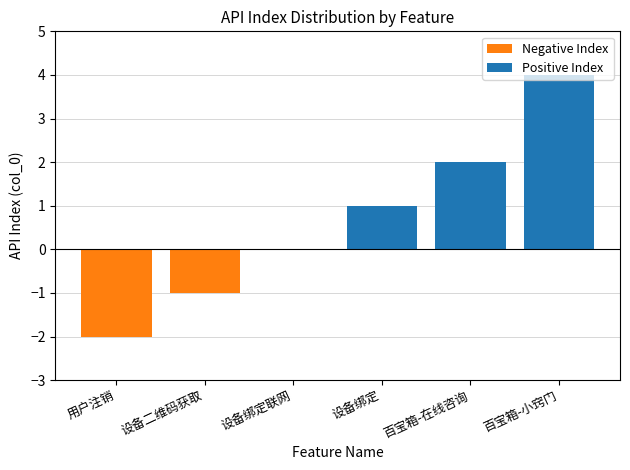

Reading left to right, what are all the values shown in this chart?

-2	-1	0	1	2	4